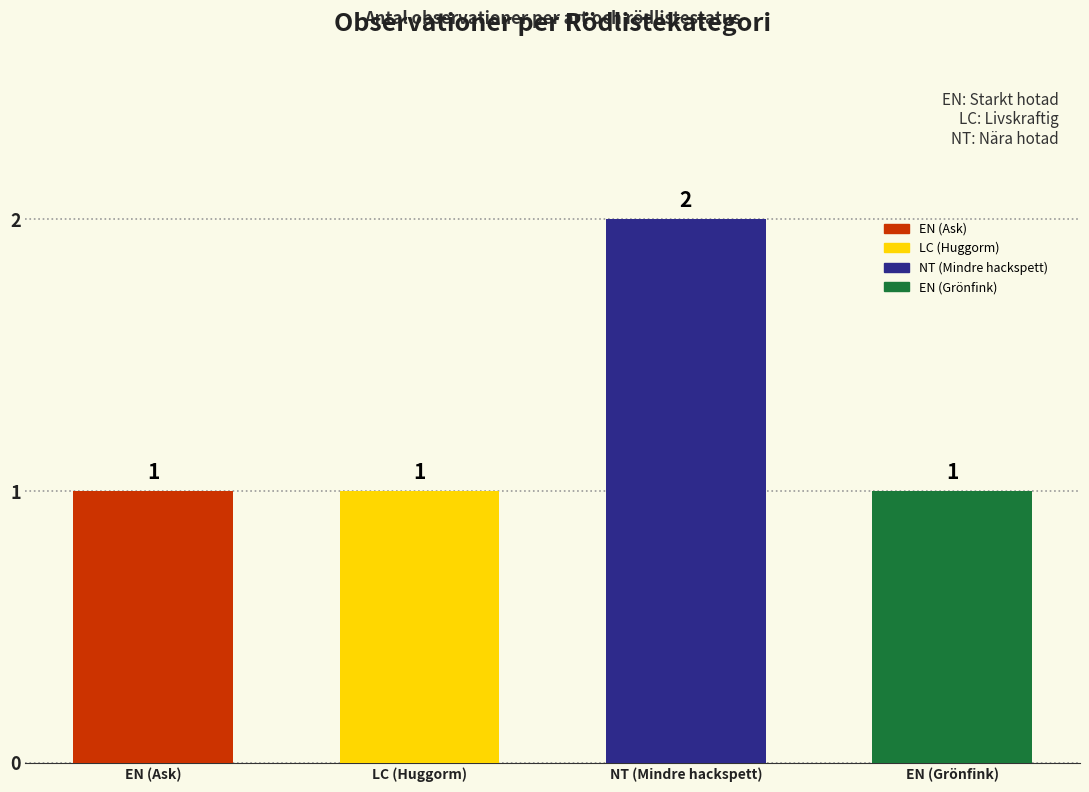

Count the number of categories in the chart.

4